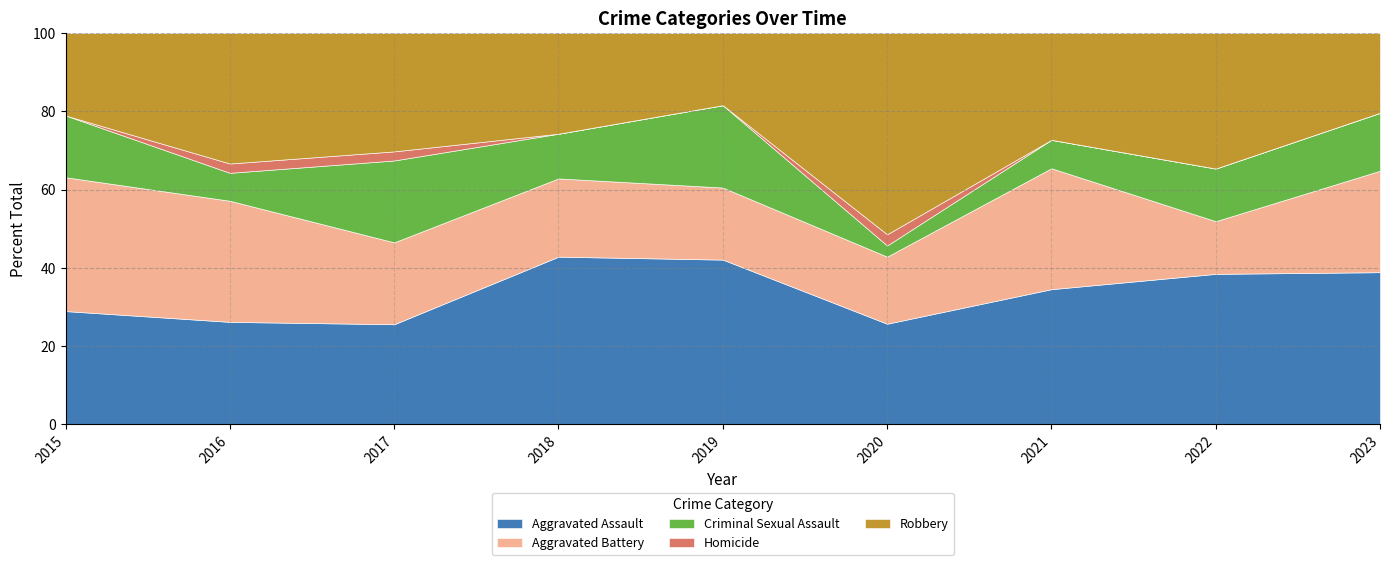

How many lines are shown in the chart?

5